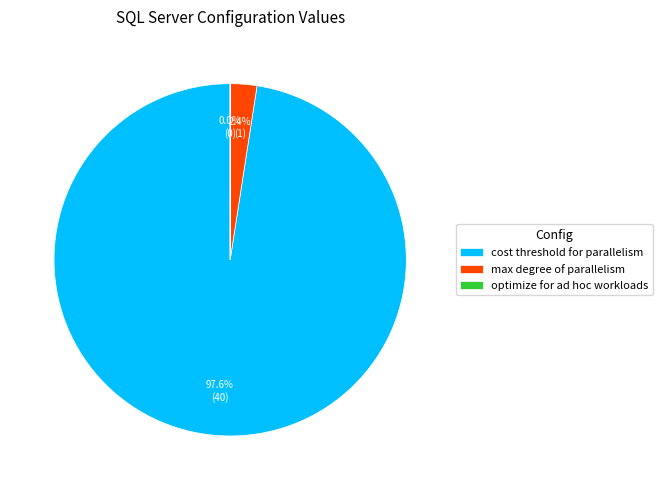

What percentage do cost threshold for parallelism and max degree of parallelism together represent?

100.0%